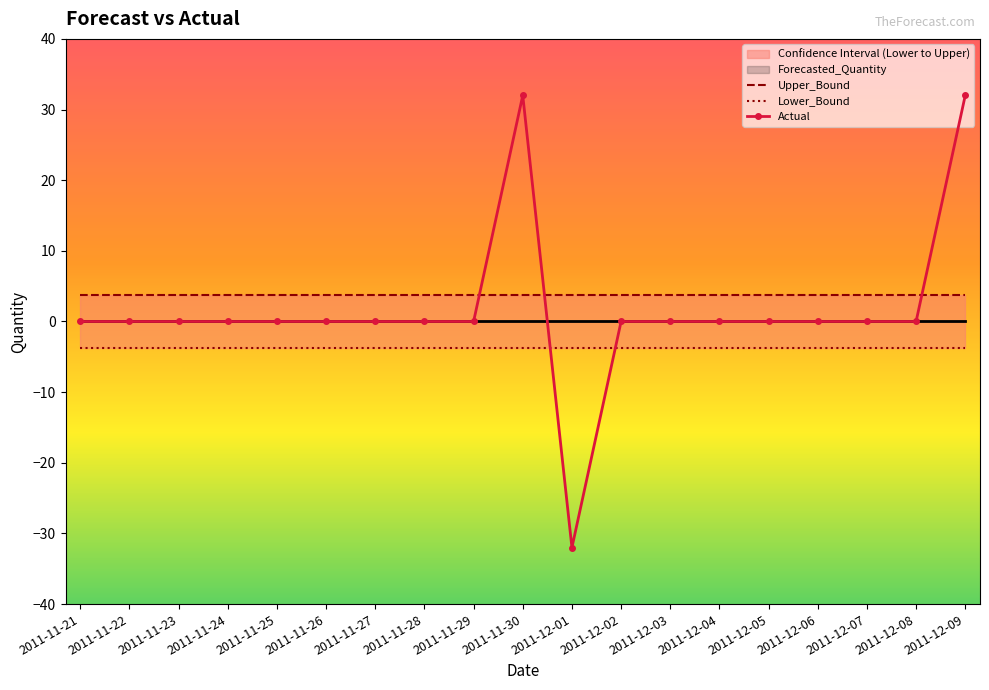

Rank the series by their average value, from lowest to highest.

Lower_Bound, Forecasted_Quantity, Actual, Upper_Bound